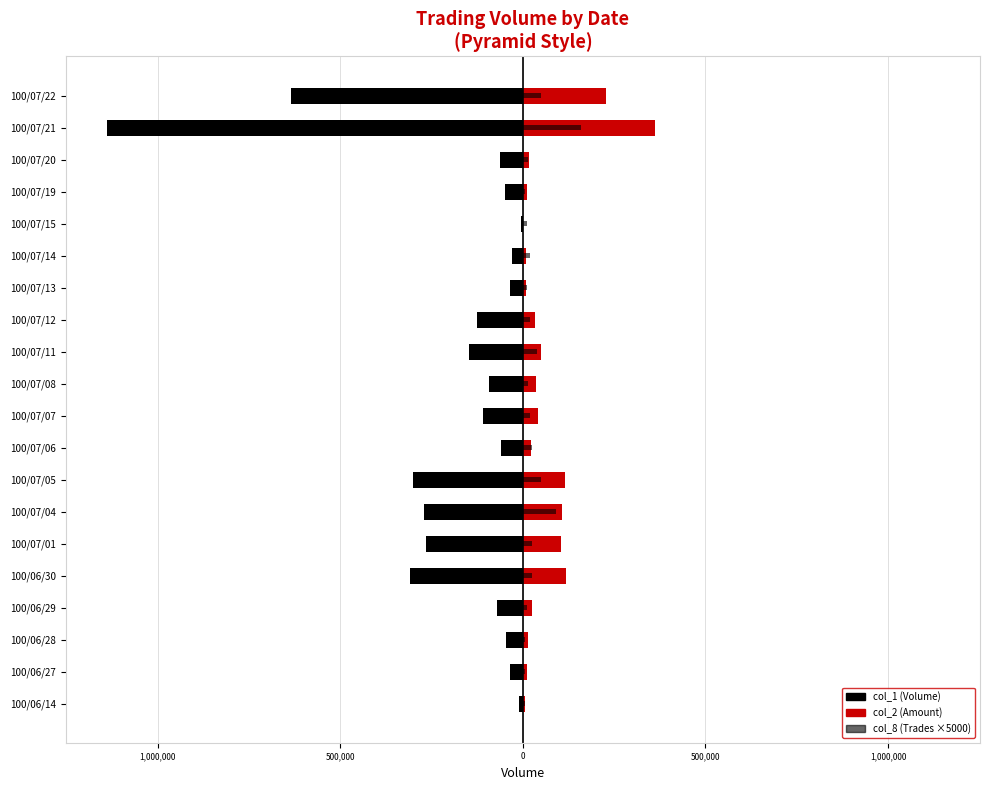

Which series has the largest range (max minus min)?

col_1